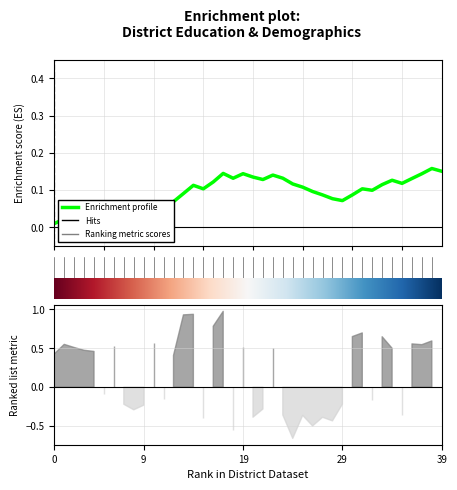

The value at 32 is 0.0. True or false?

False